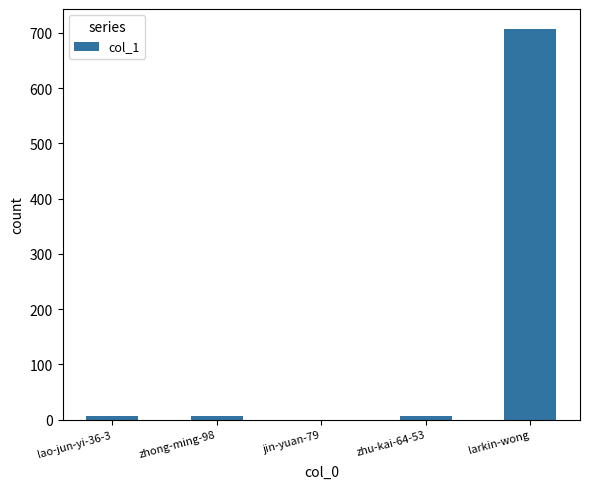

Which has a higher value, lao-jun-yi-36-3 or larkin-wong?

larkin-wong